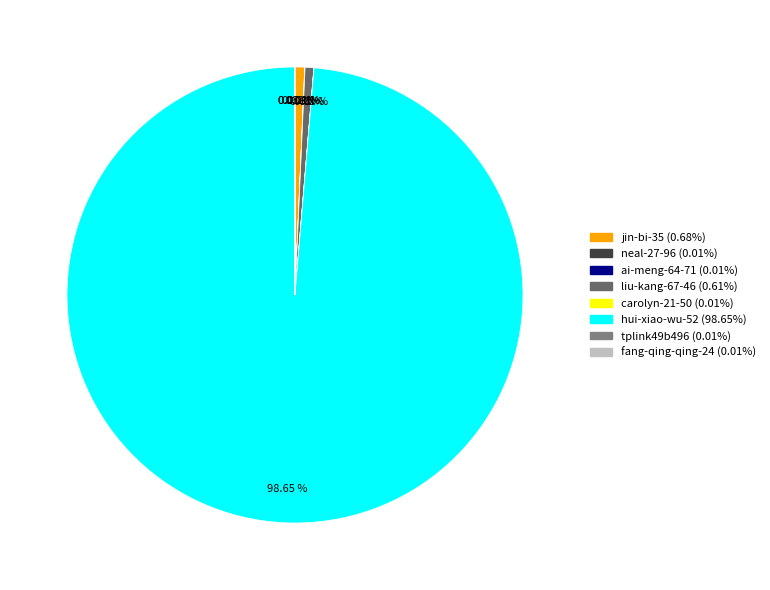

How many slices are in this pie chart?

8